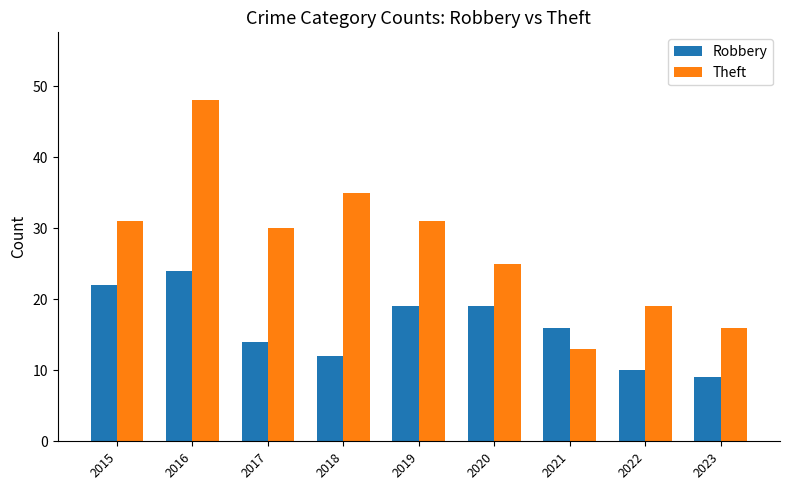

Which series changed the most between 2016 and 2022?

Theft